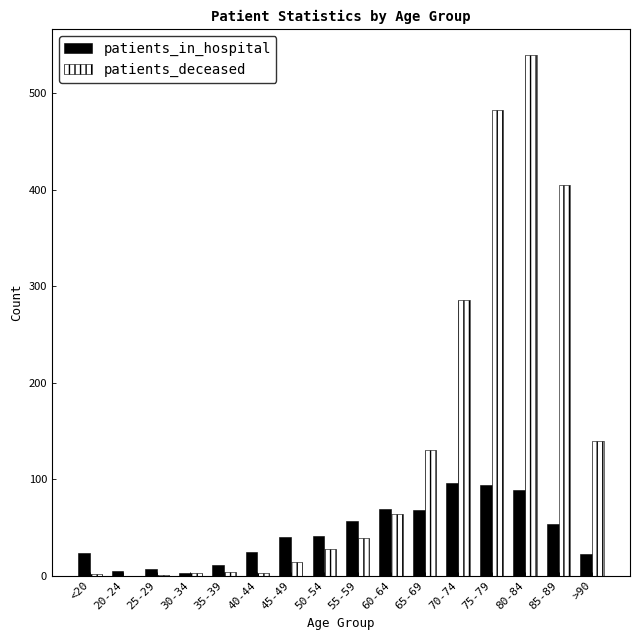

What is the sum of all patients_deceased values?

2141